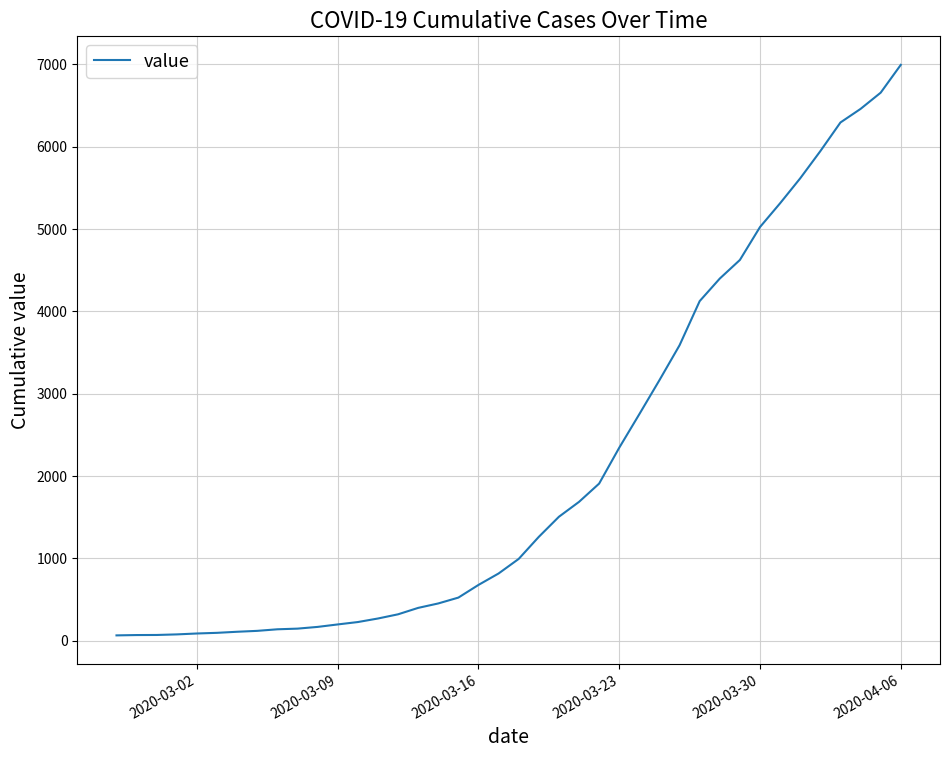

What is the difference between the maximum and minimum values?

6931